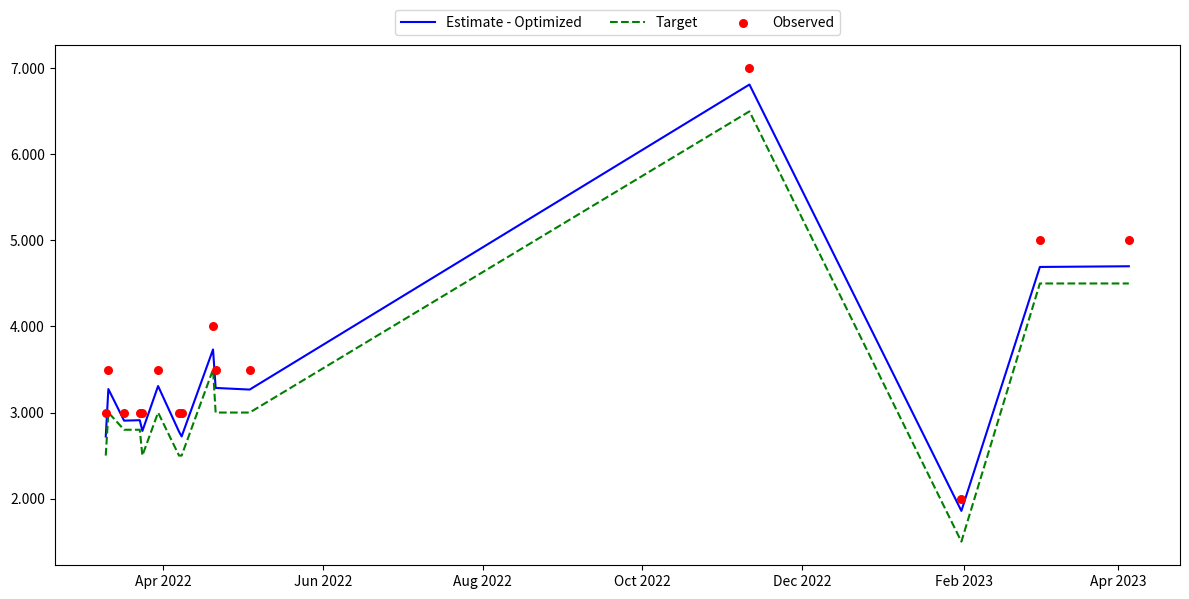

Which series has the largest Y range (max minus min)?

Target